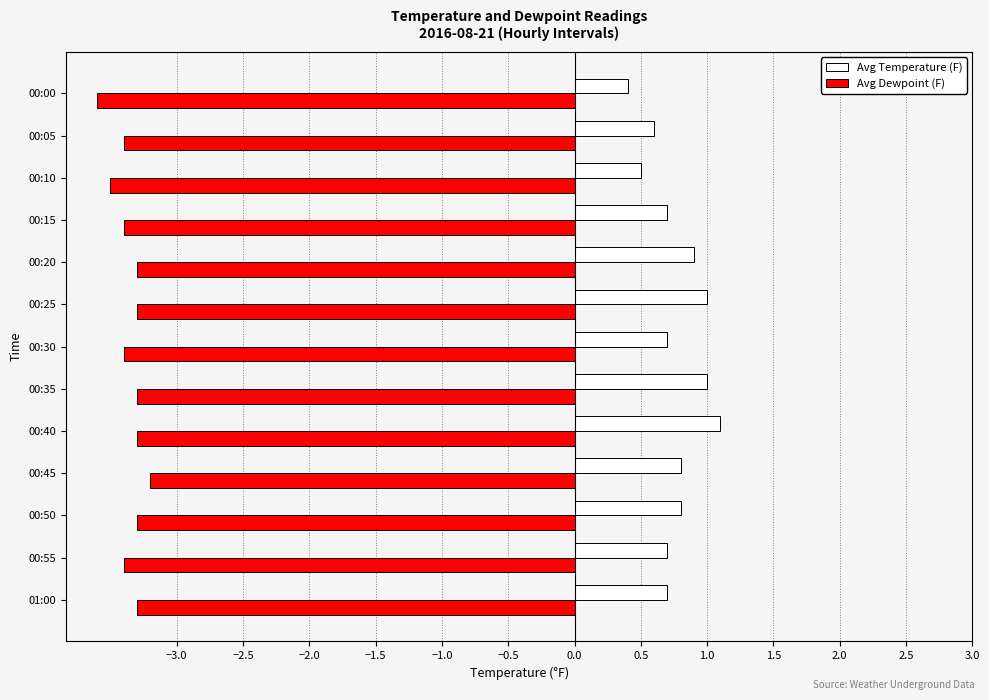

What are all the series names shown in the legend?

Avg Temperature (F), Avg Dewpoint (F)